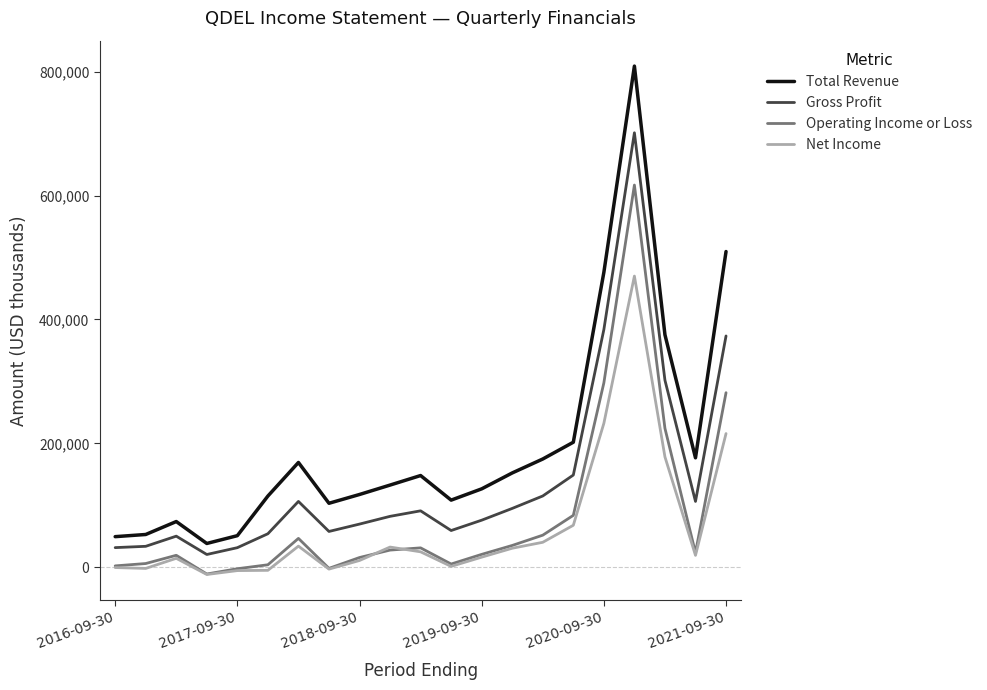

Rank the series by their maximum value, from highest to lowest.

Total Revenue, Gross Profit, Operating Income or Loss, Net Income